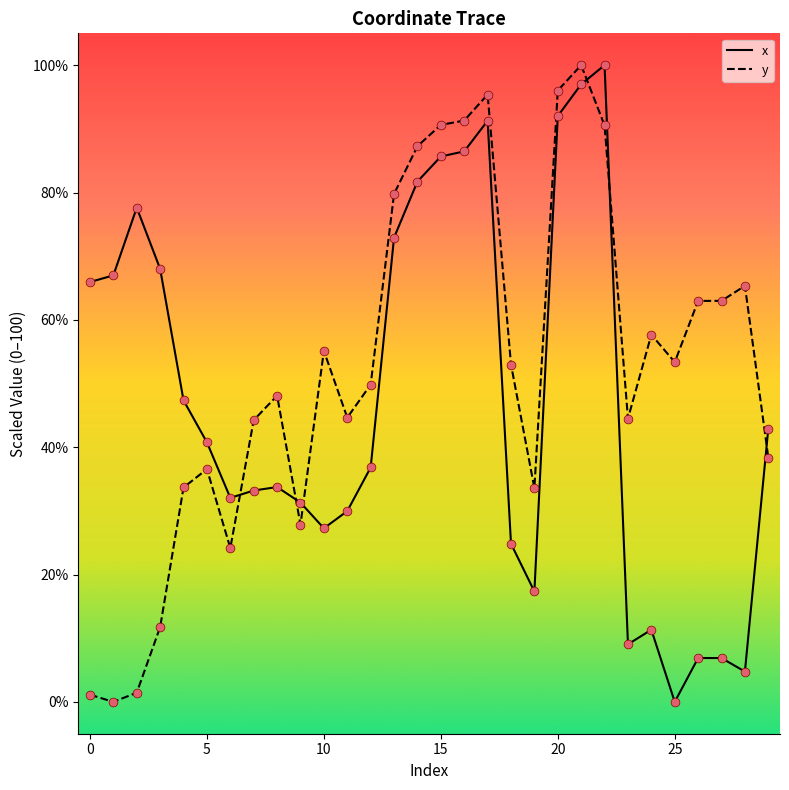

Rank the series by their average value, from lowest to highest.

x, y